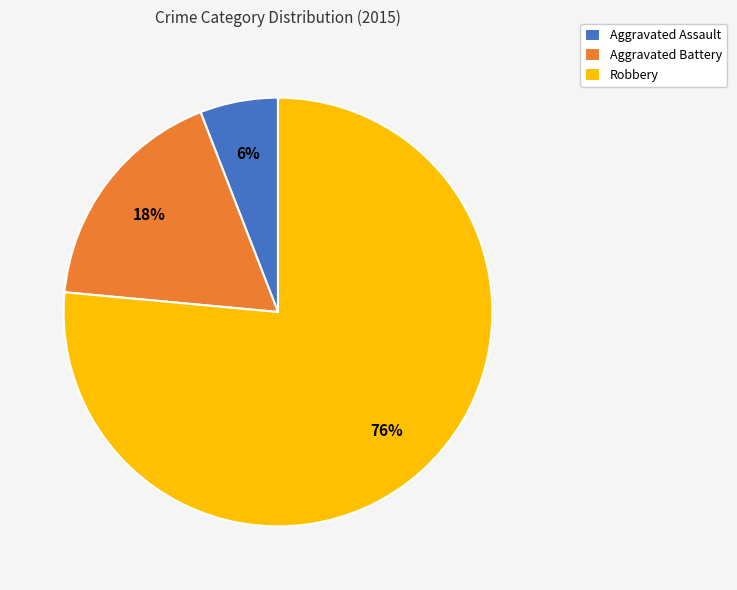

How many slices are in this pie chart?

3